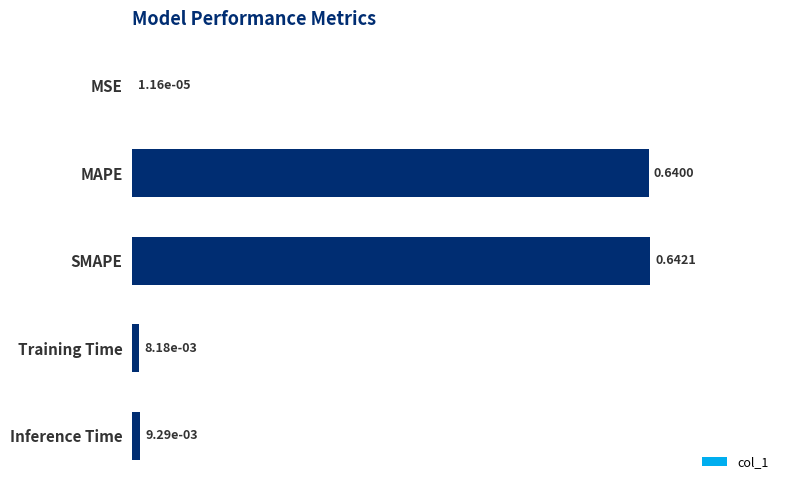

What is the change in value from MSE to SMAPE?

+0.6